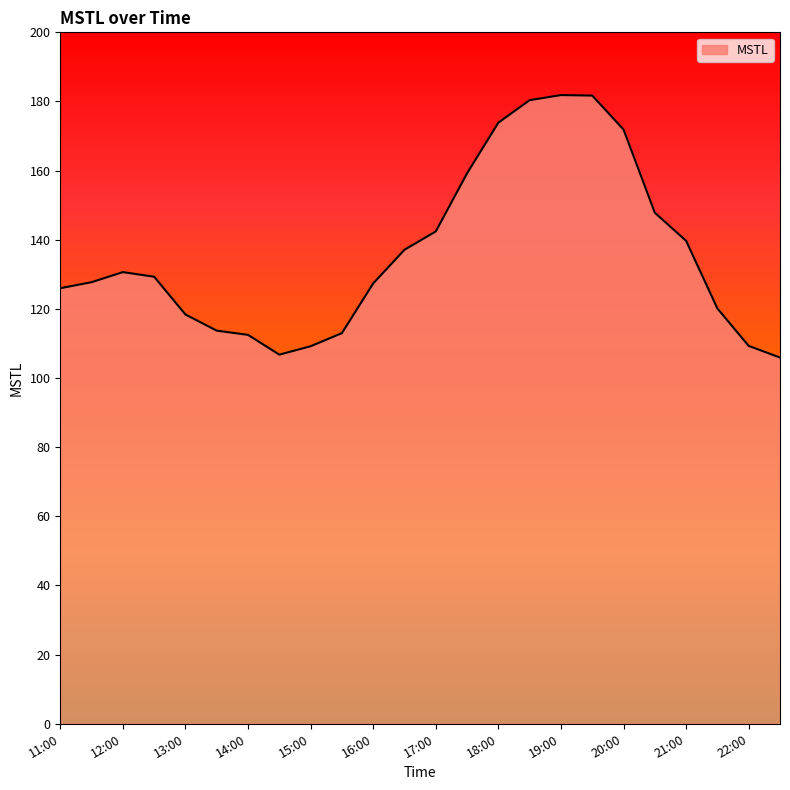

What is the difference between the maximum and minimum values?

75.9